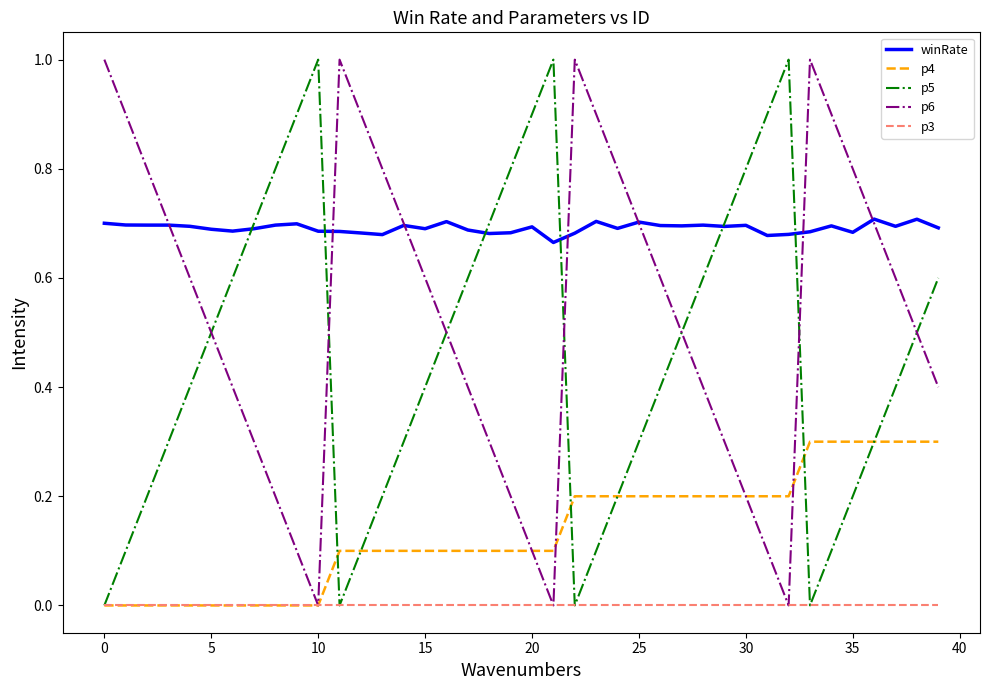

What is the greatest value displayed?

1.0